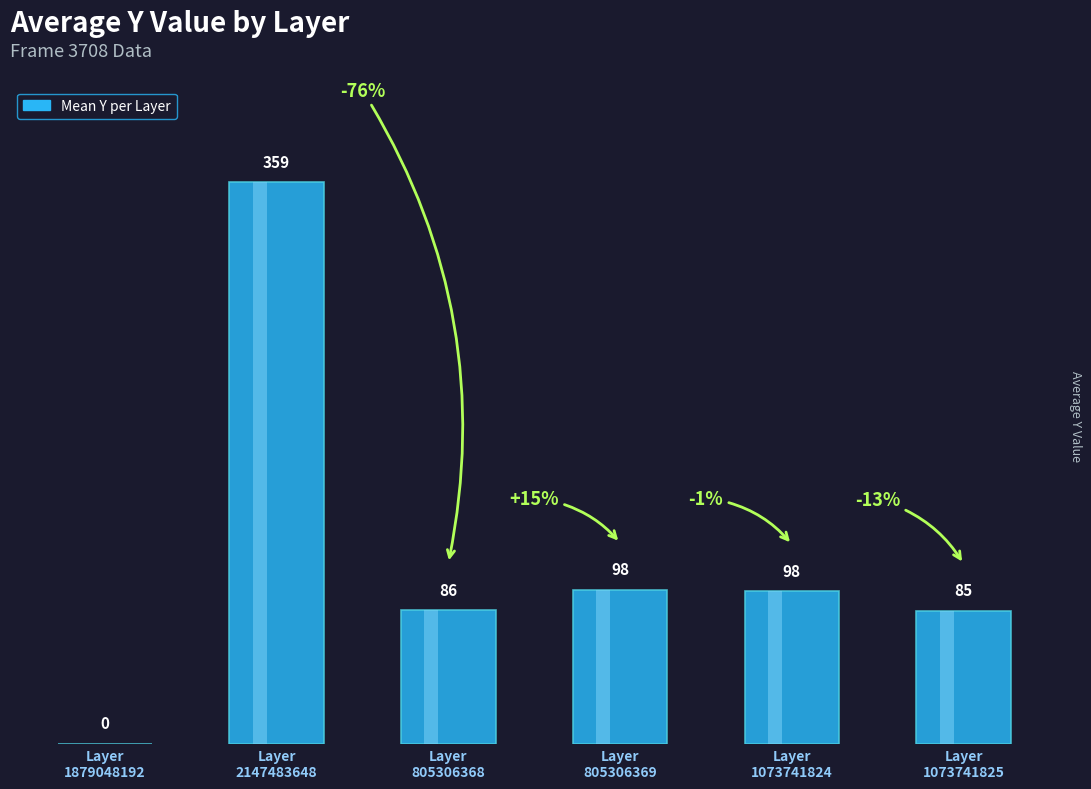

Rank the categories by value from highest to lowest.

Layer
2147483648, Layer
805306369, Layer
1073741824, Layer
805306368, Layer
1073741825, Layer
1879048192